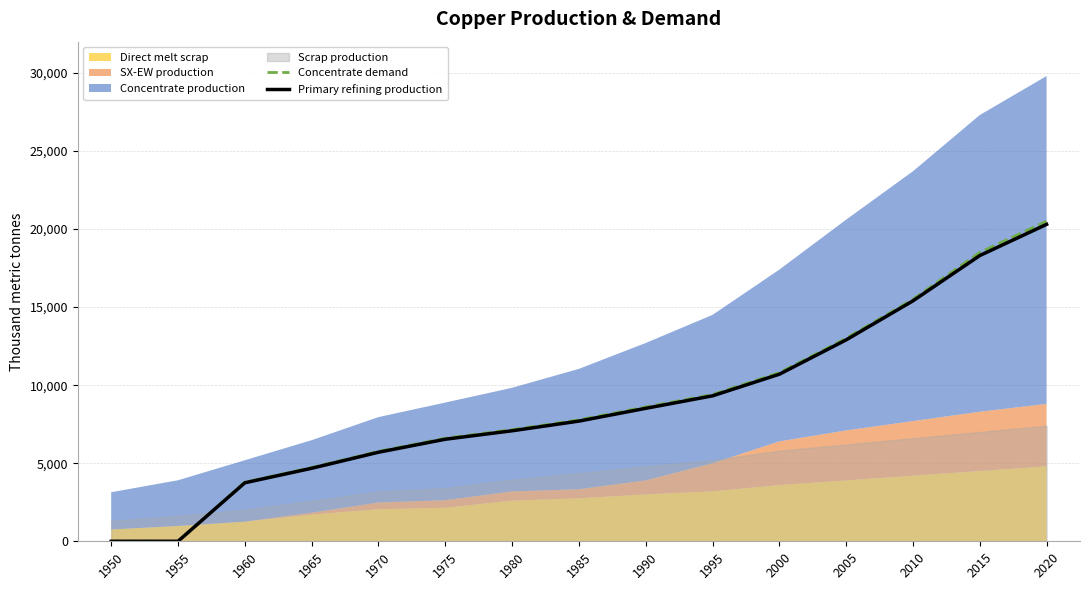

How many values in the Concentrate demand series are below 7774?

7